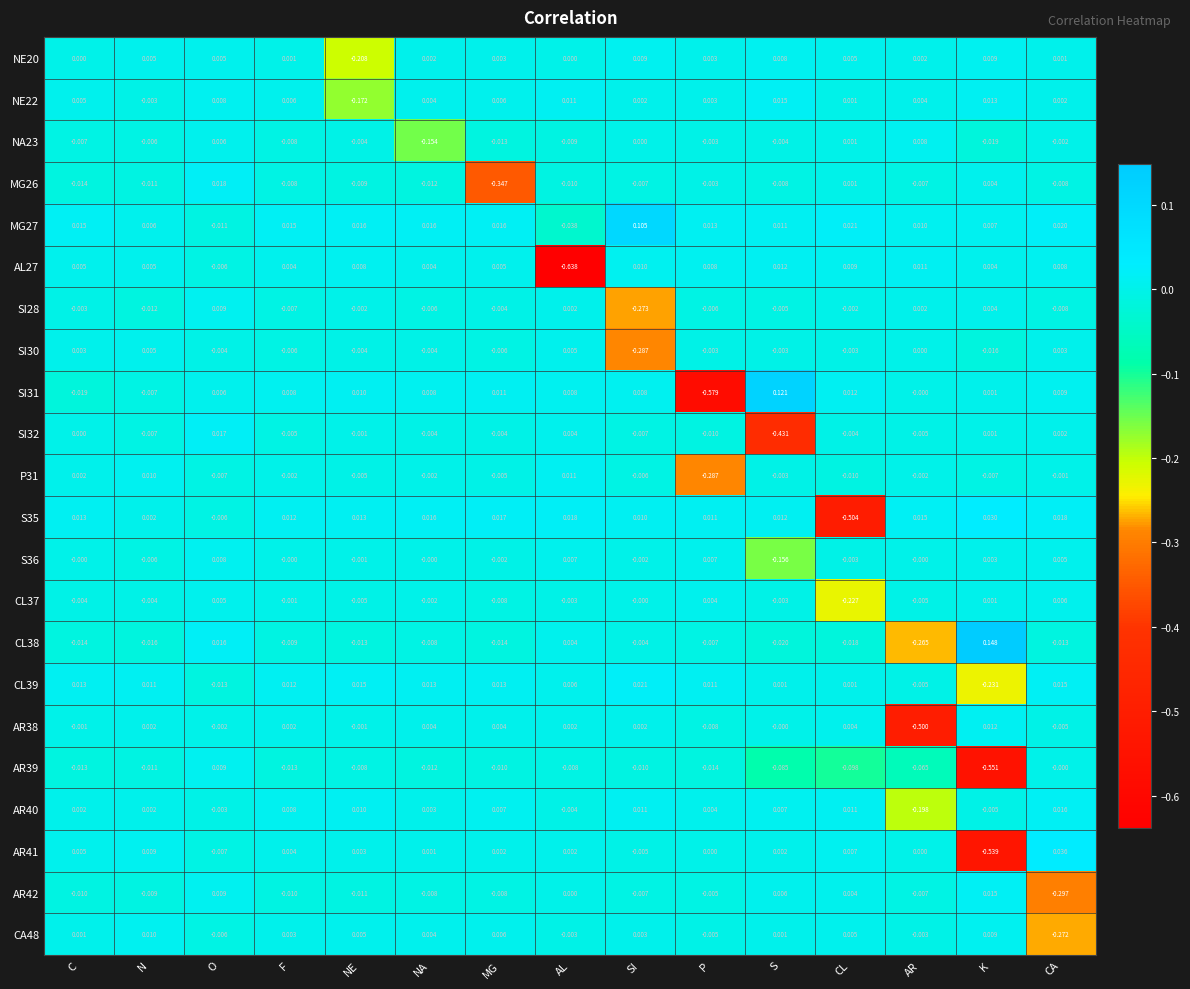

Where does the SI28 series first go above 0?

O